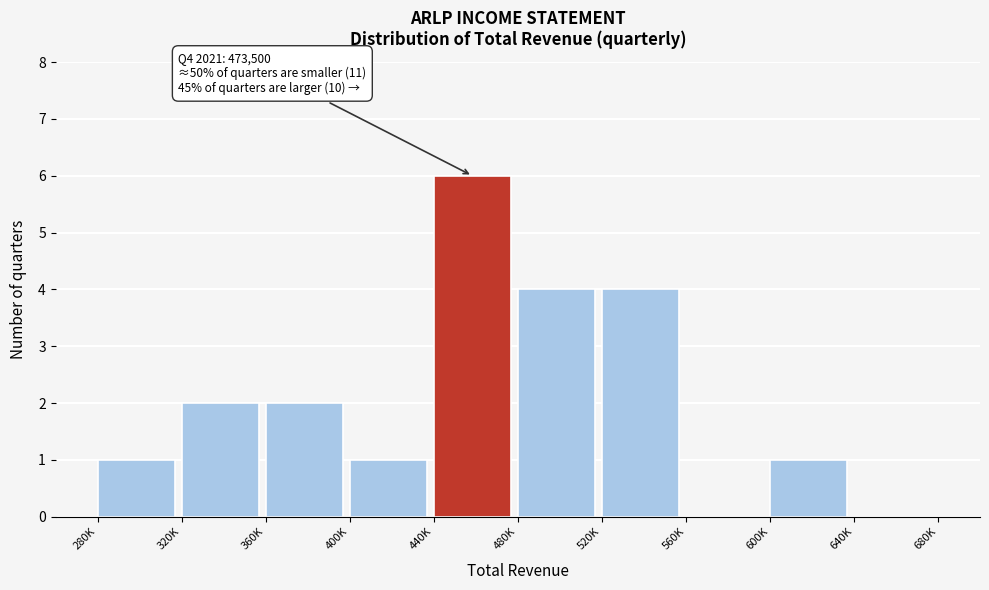

Reading left to right, what are all the values shown in this chart?

280K=1	320K=2	360K=2	400K=1	440K=6	480K=4	520K=4	560K=0	600K=1	640K=0